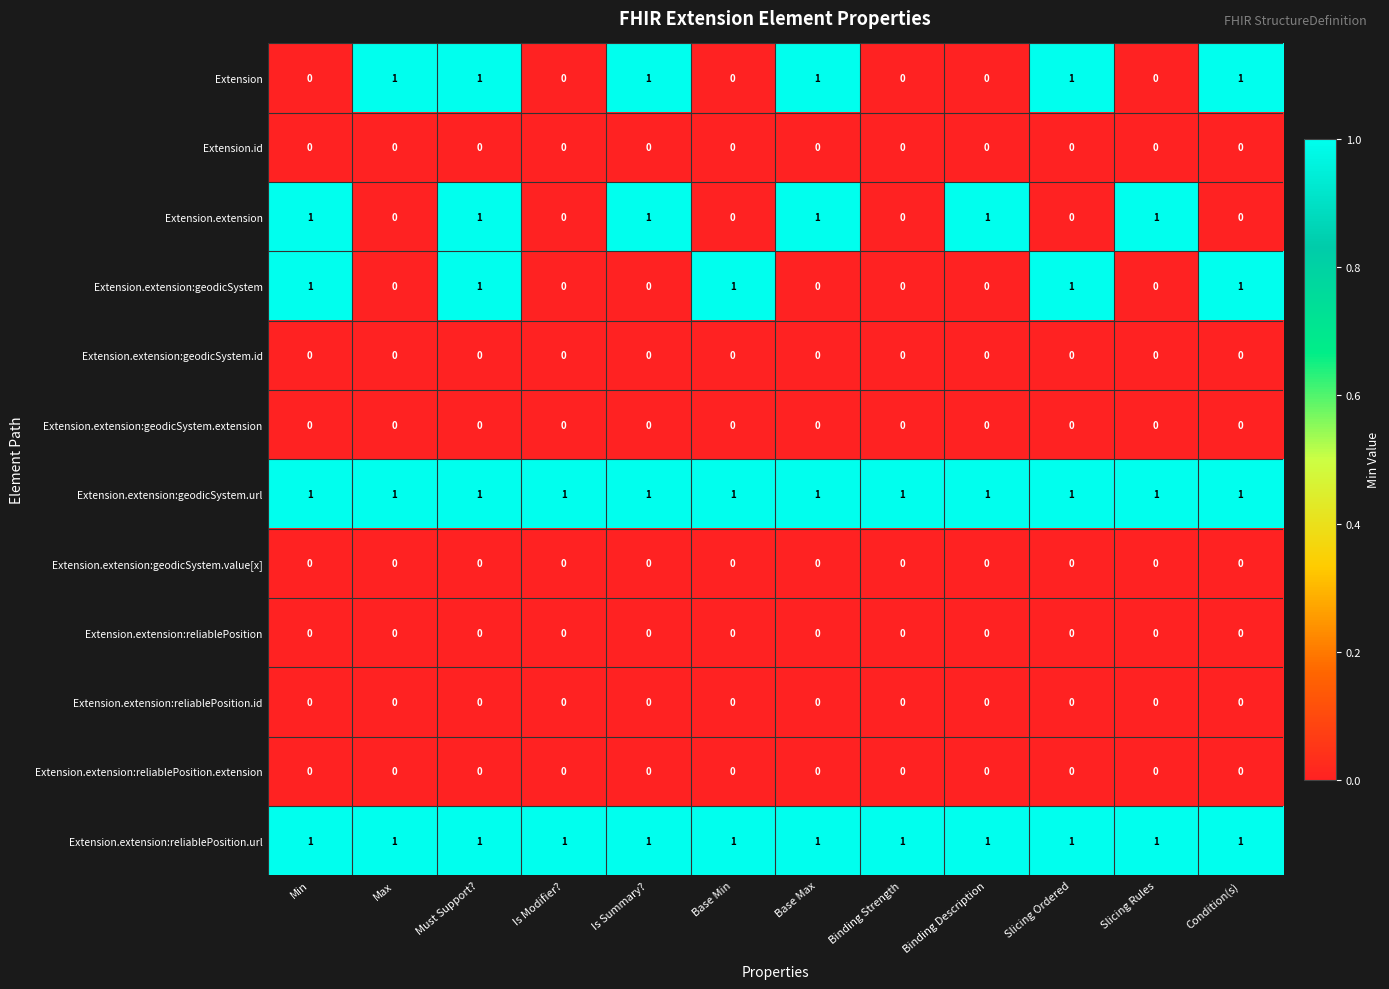

How many data points does each series have?

12